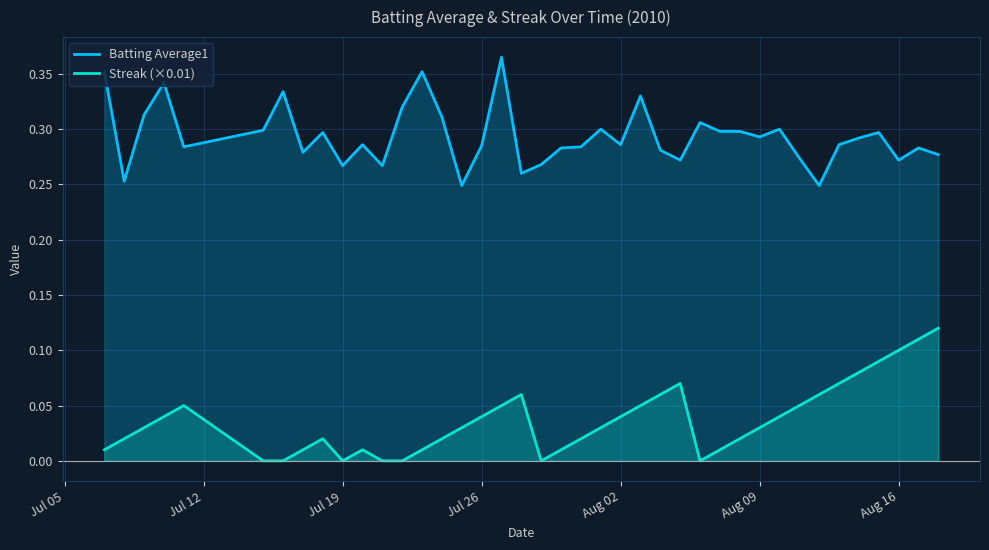

Which series has the largest total across all categories?

Batting Average1